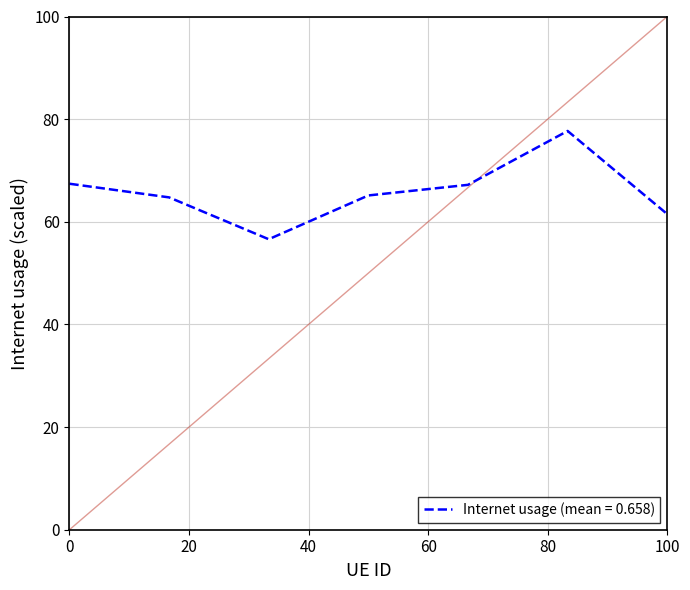

What is the average value?

65.8